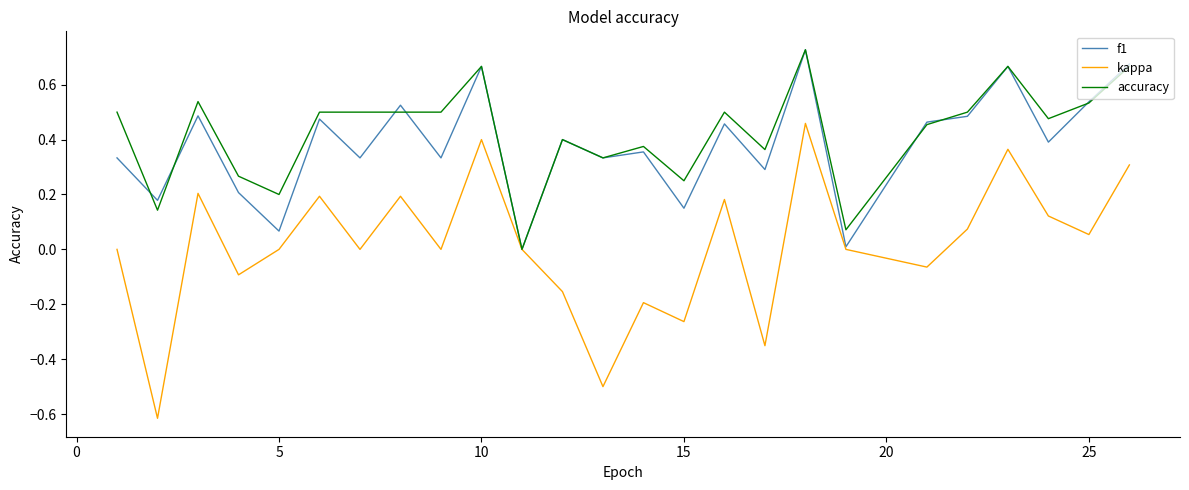

Which series has the widest spread of values?

kappa